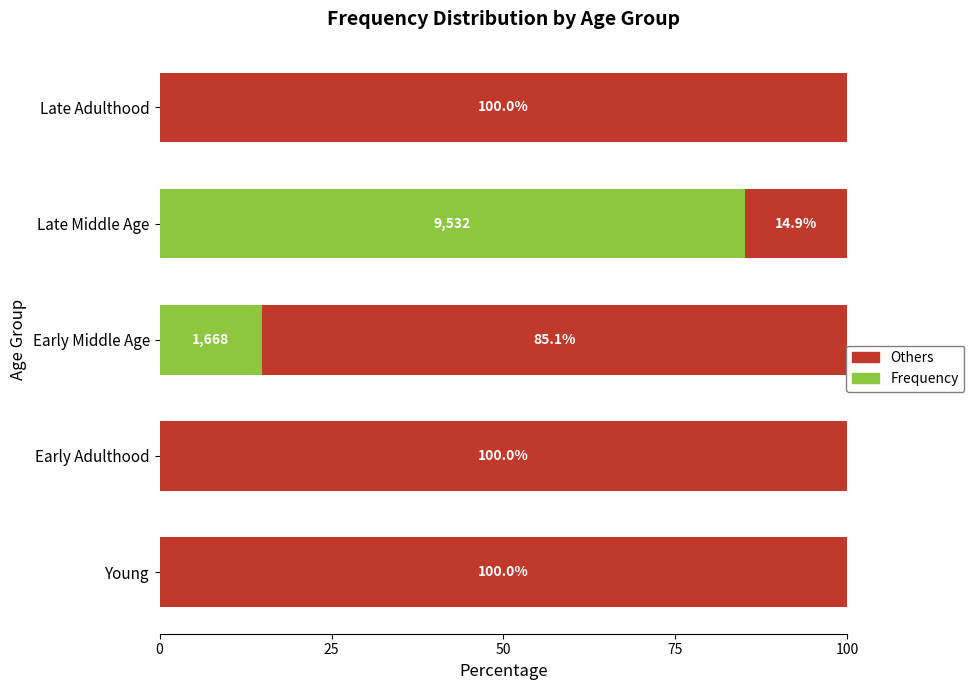

What is the total value across all series at Early Adulthood?

100.0